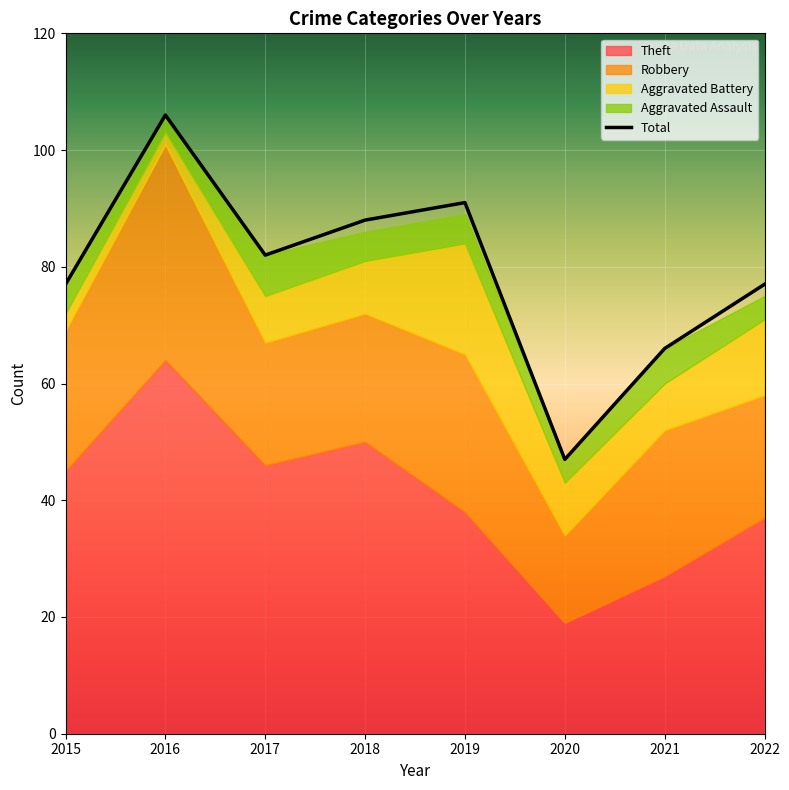

How many points are lower than both their immediate neighbors (excluding endpoints)?

2